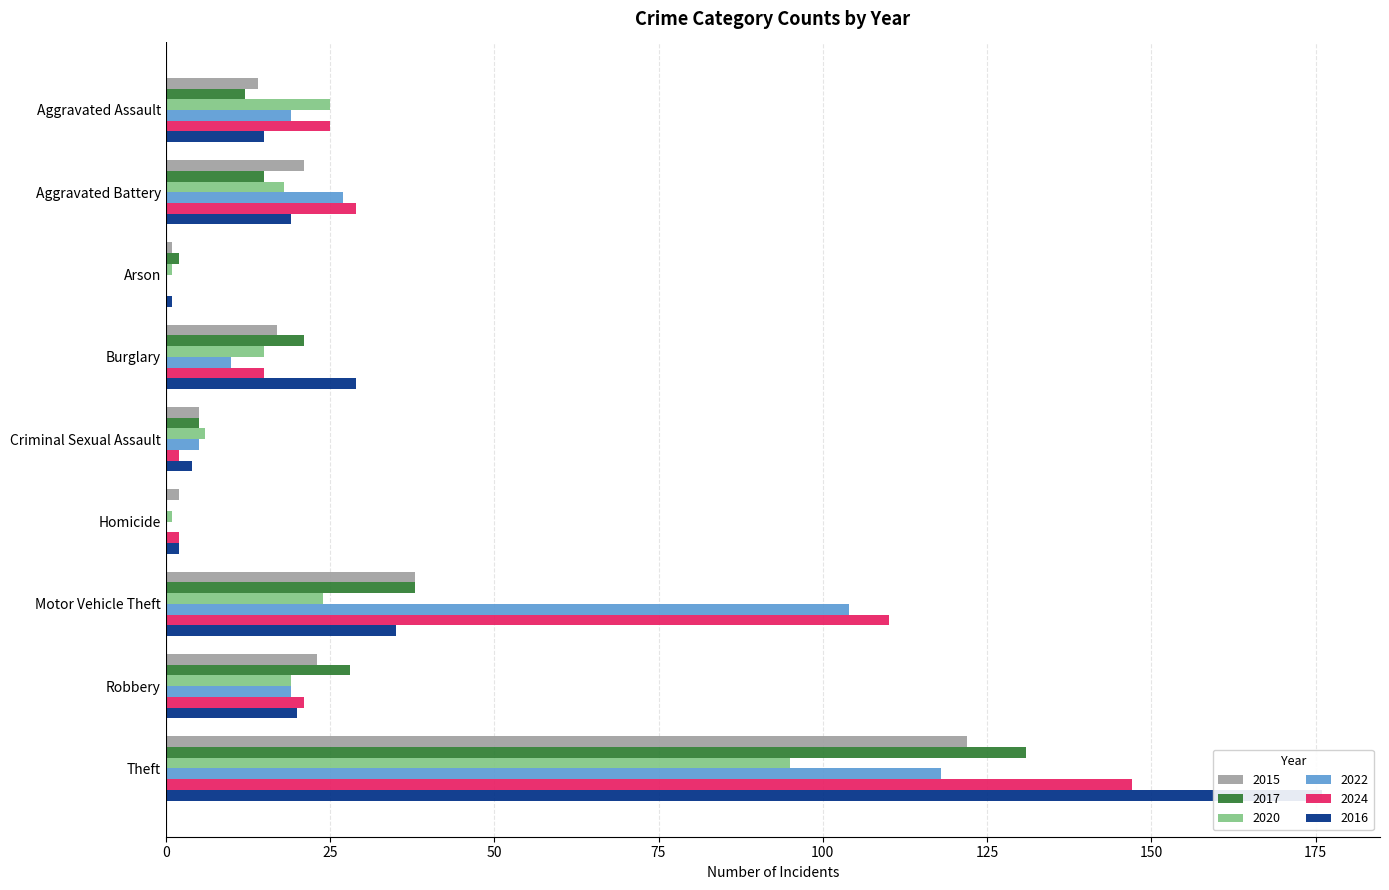

What is the label of the 9th bar from the left?

Theft